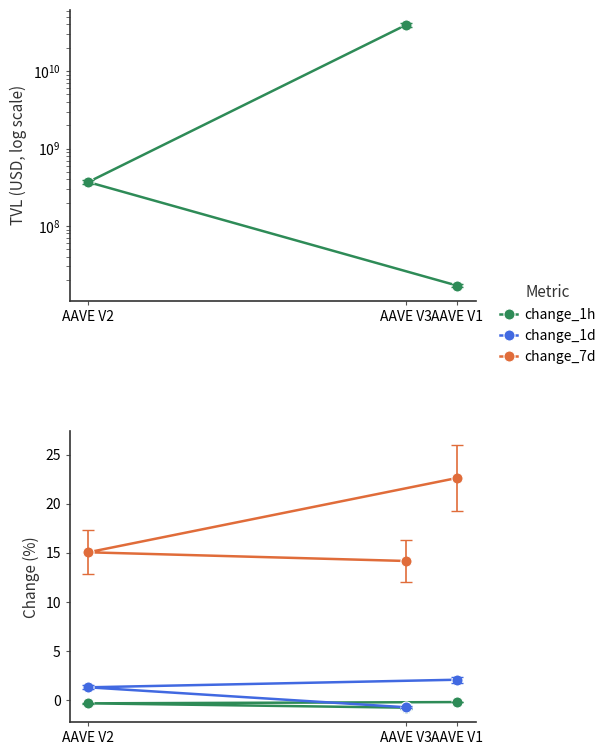

Is it true that change_1d equals -0.7 at AAVE V3?

True